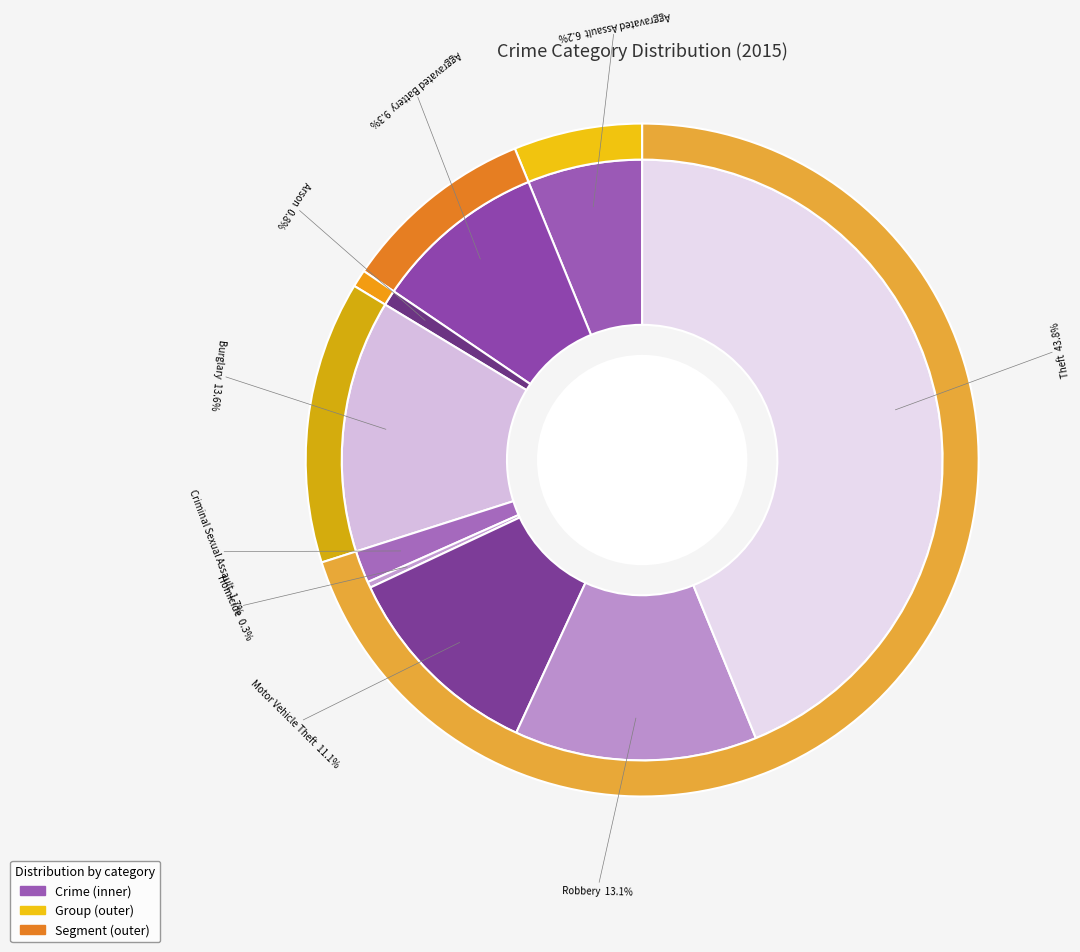

True or false: Burglary accounts for 25% of the total.

False